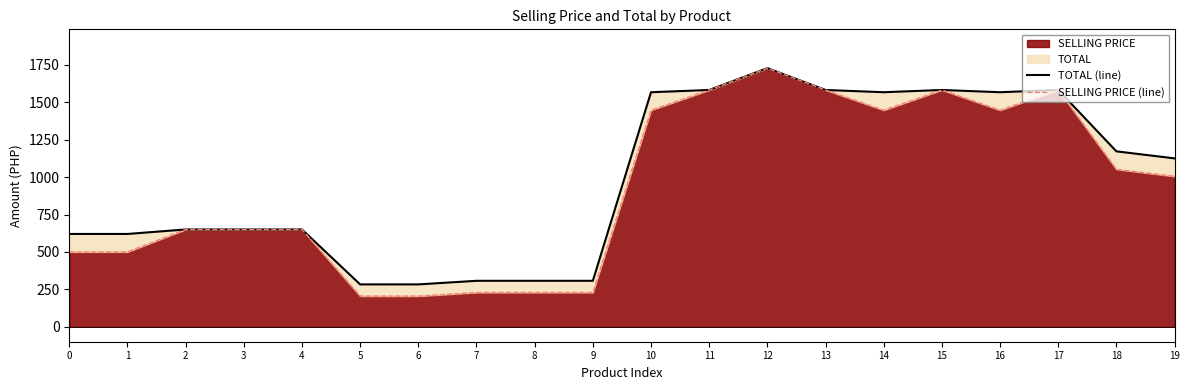

What is the value of the TOTAL (line) point at the 18th from the left?

1582